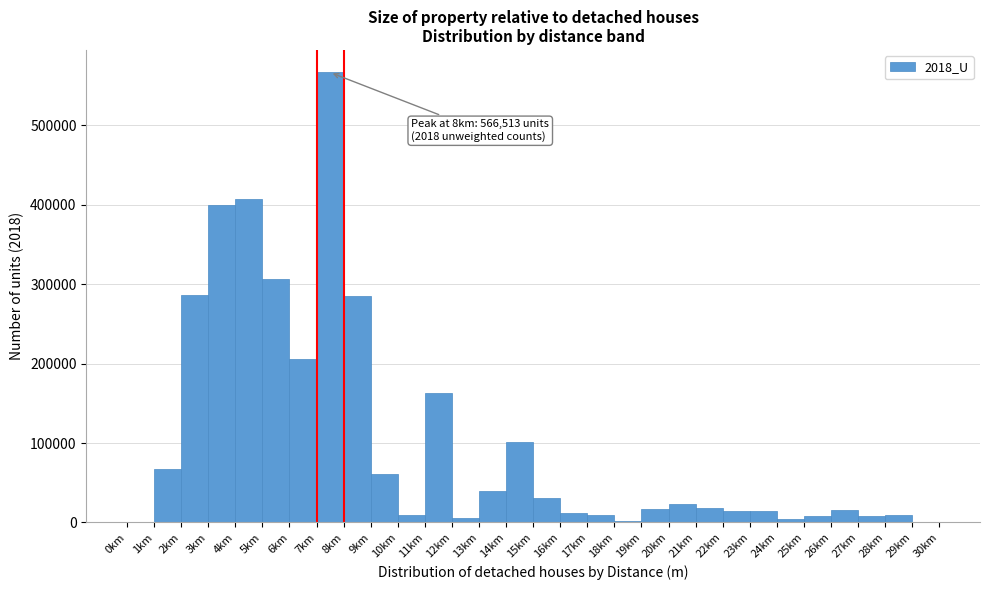

What is the sum of all values?

3091284